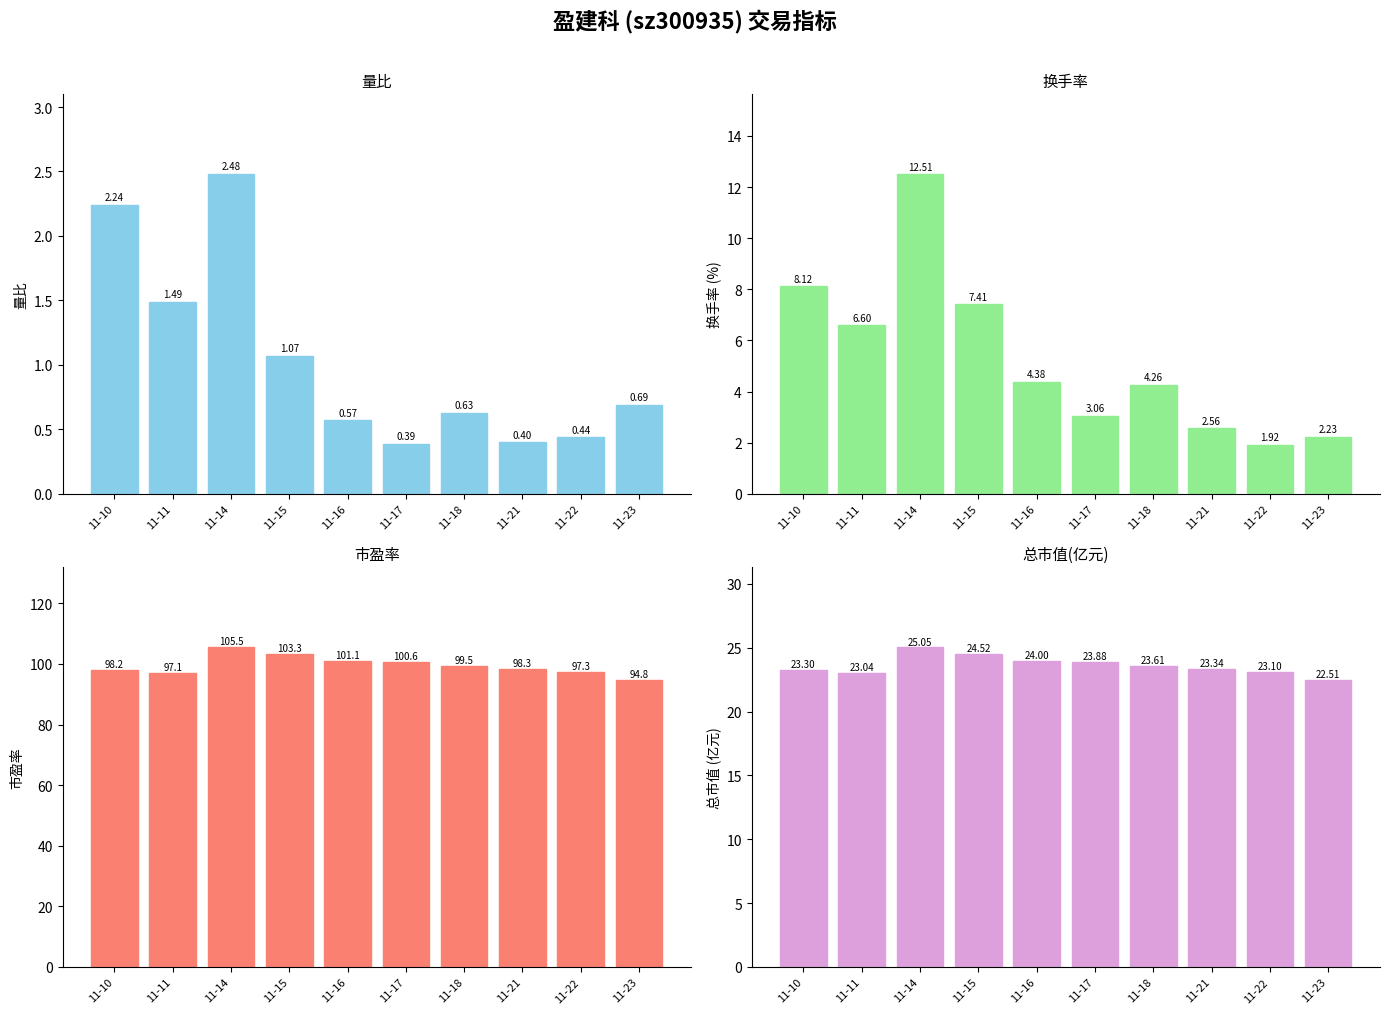

Is it true that 市盈率 equals 134.6 at 11-17?

False